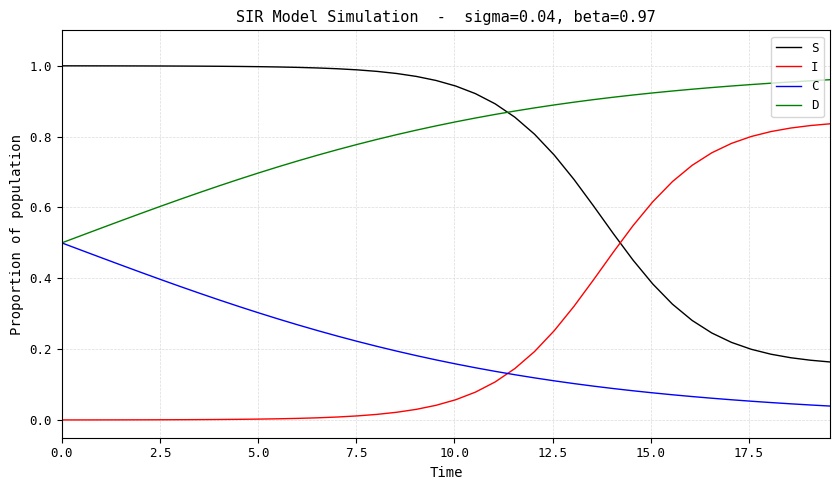

After their last crossing, which series has the higher values: S or I?

I